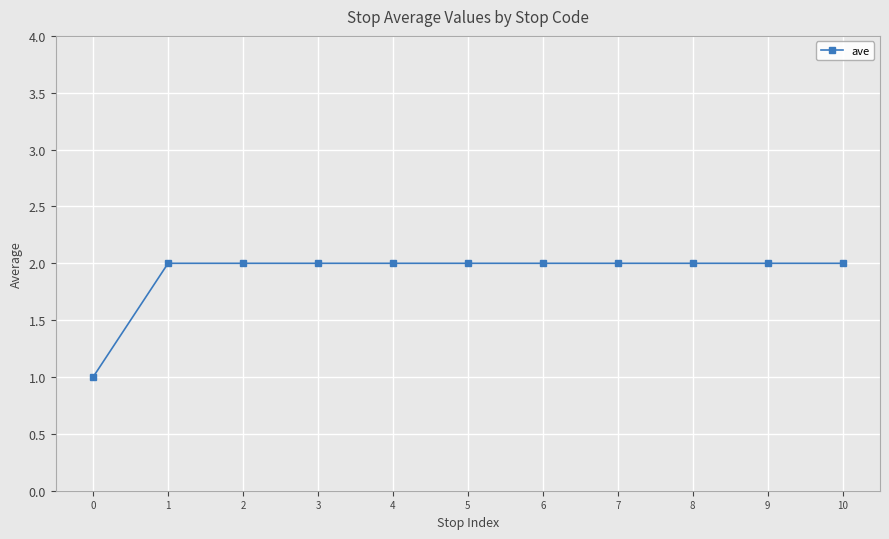

What is the average value?

2